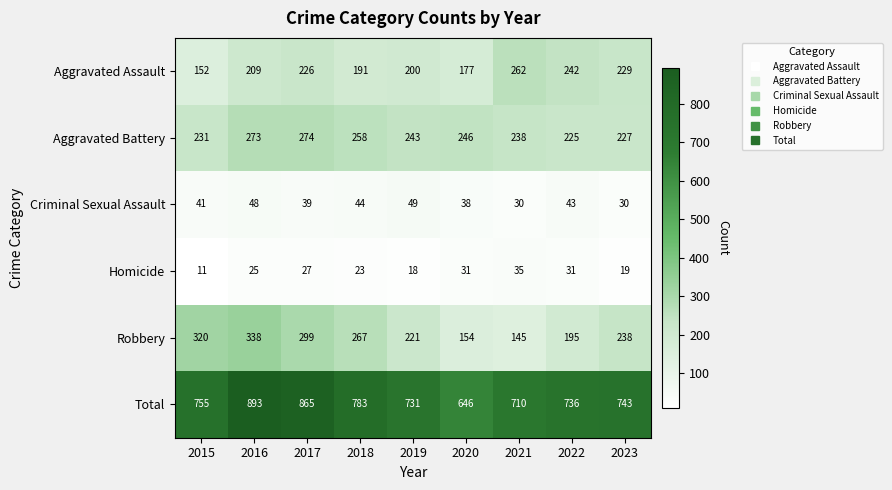

At which category is the sum across all series the highest?

2016